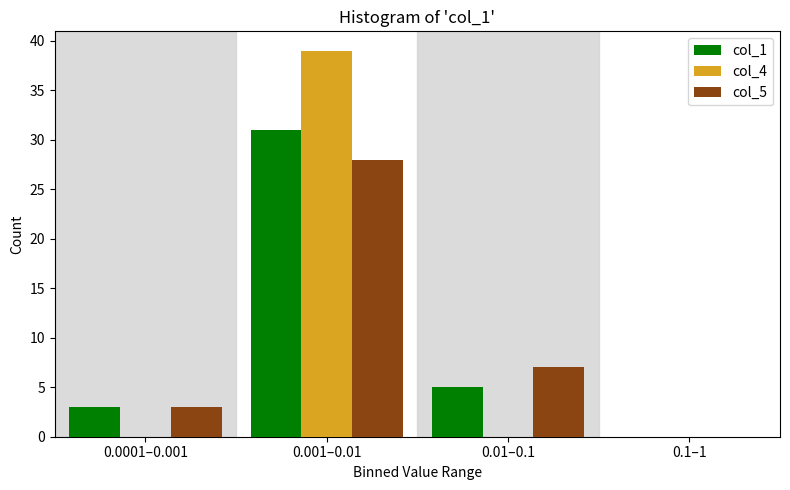

Reading left to right, extract all data points from this chart.

col_1: 0.0001–0.001=3	0.001–0.01=31	0.01–0.1=5	0.1–1=0
col_4: 0.0001–0.001=0	0.001–0.01=39	0.01–0.1=0	0.1–1=0
col_5: 0.0001–0.001=3	0.001–0.01=28	0.01–0.1=7	0.1–1=0